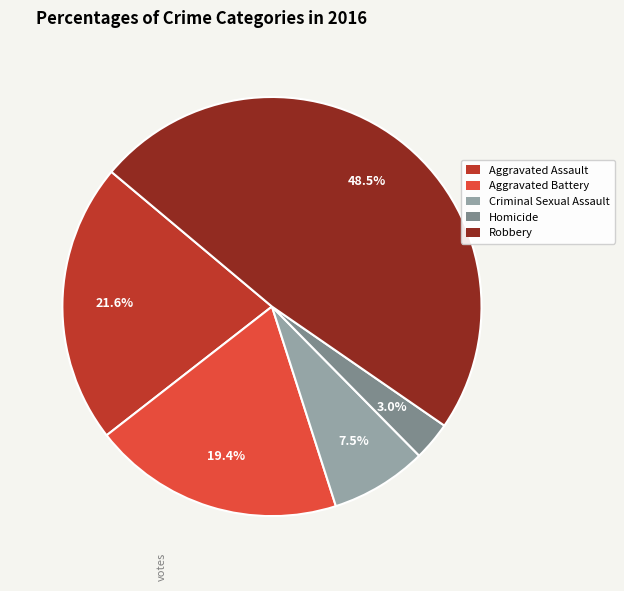

How many slices are in this pie chart?

5